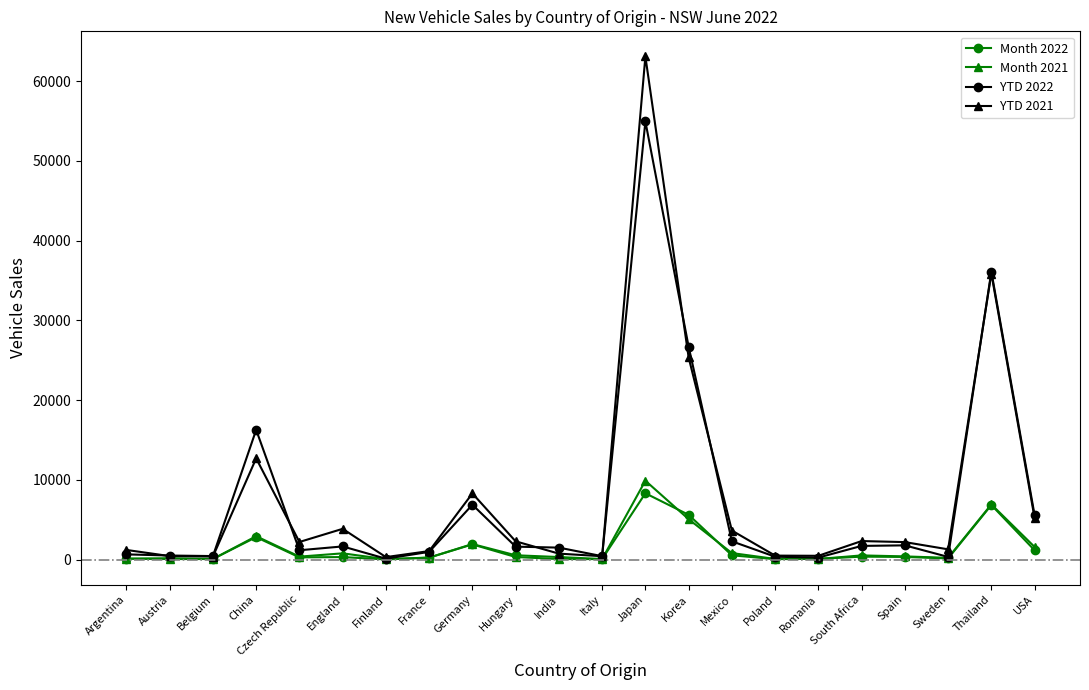

What is the smallest value displayed?

19